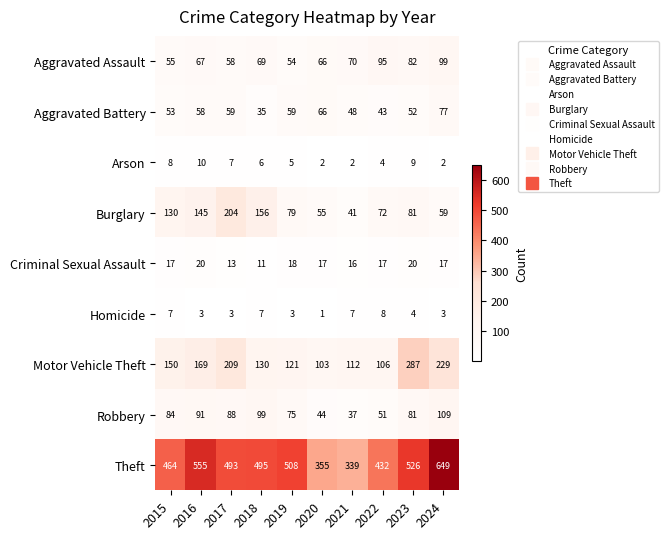

The value of Burglary at 2015 is 130. True or false?

True